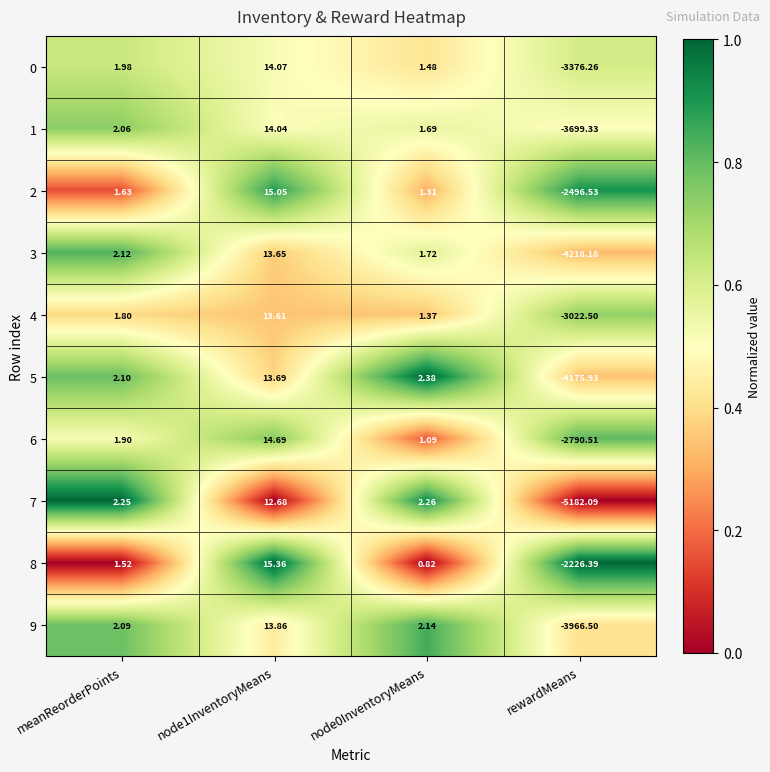

At which label does 8 reach its minimum?

rewardMeans